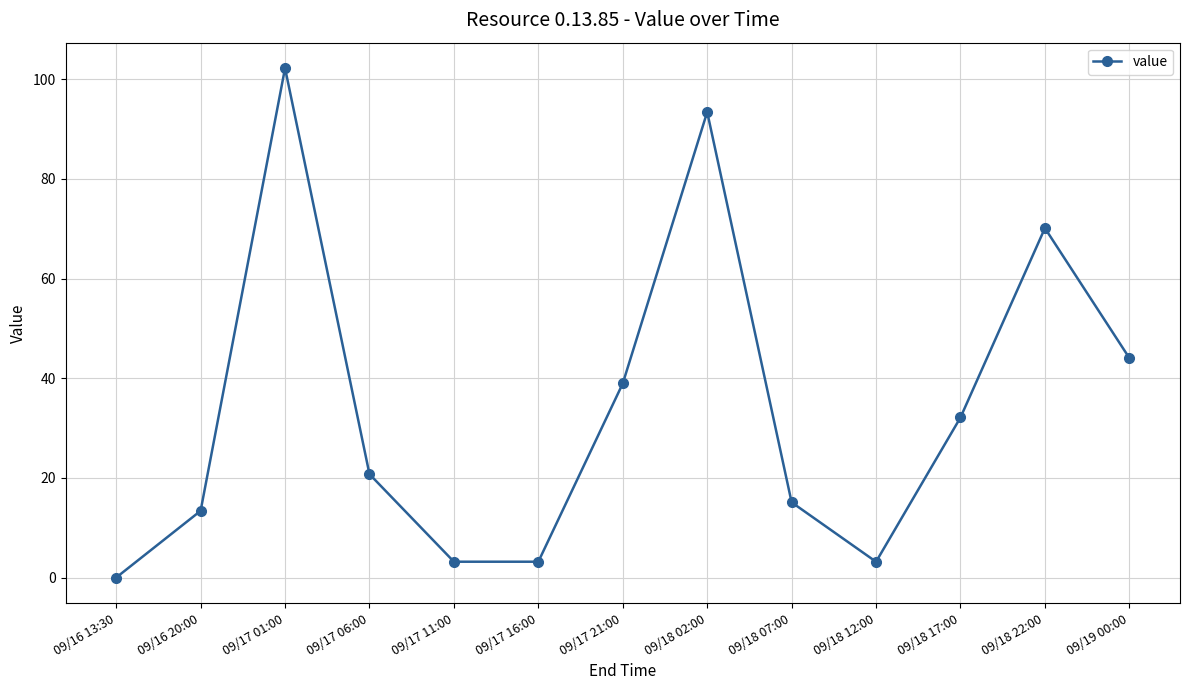

True or false: the data shows 3.2 at 09/17 11:00.

True